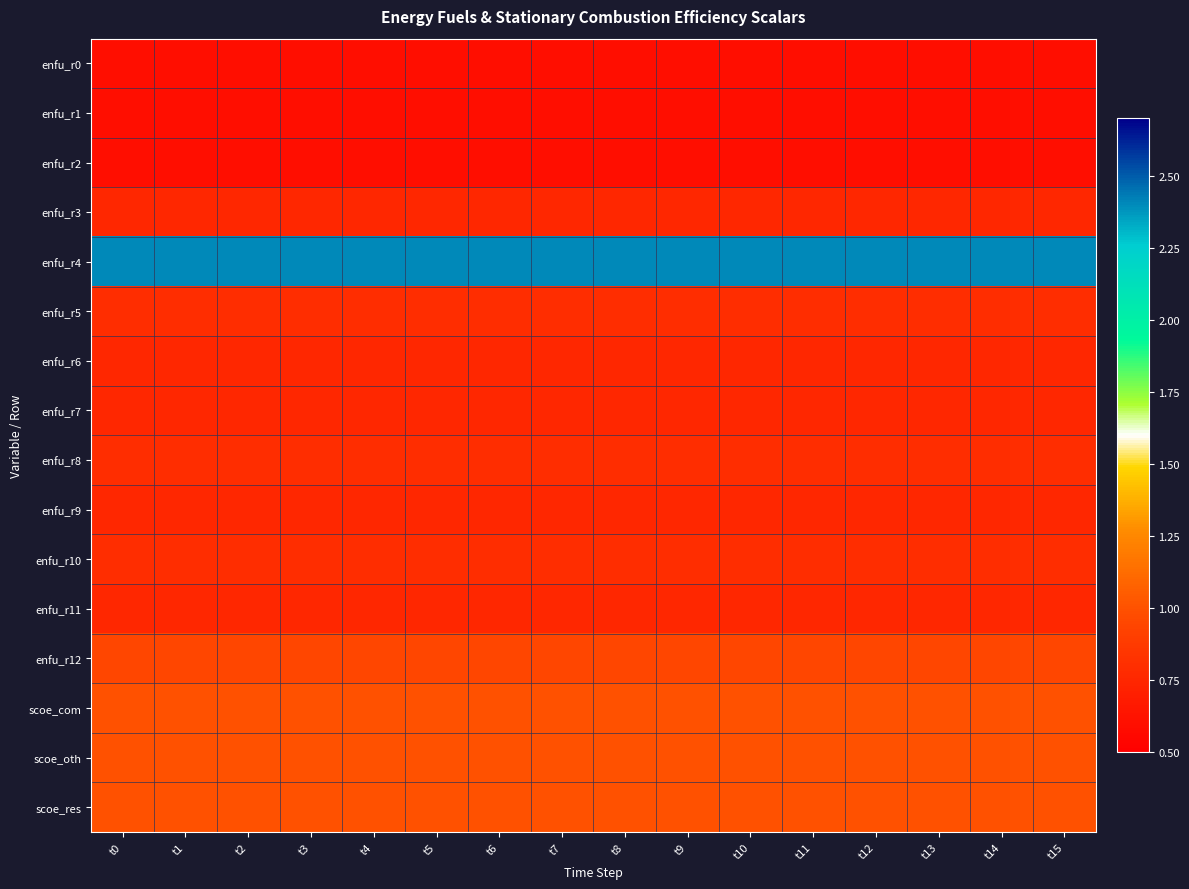

At which category is the sum across all series the highest?

t0